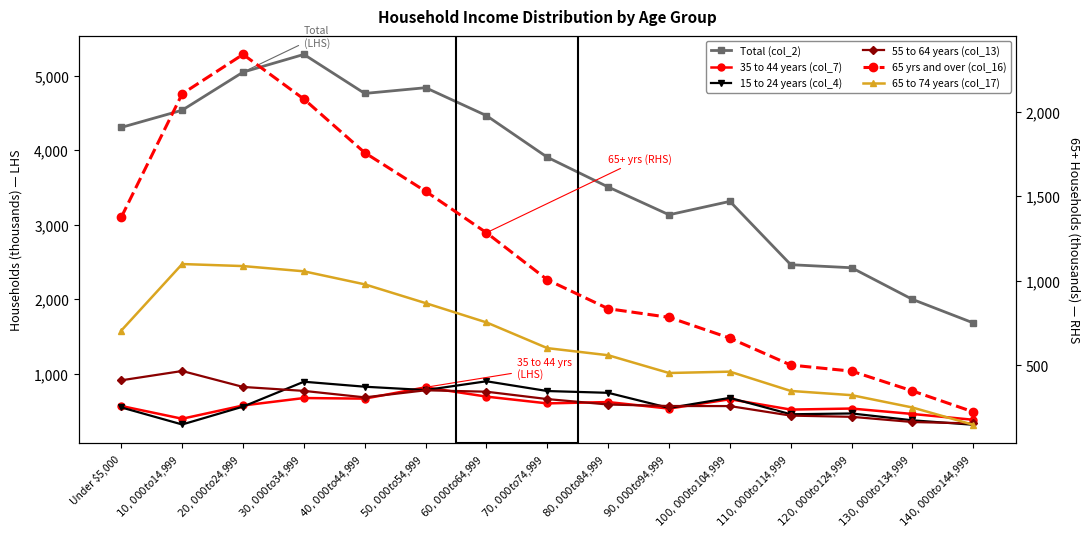

Reading left to right, what are all the values shown in this chart?

Total (col_2): 4305	4536	5047	5285	4761	4838	4463	3904	3505	3132	3312	2462	2421	1996	1680
35 to 44 years (col_7): 565	394	572	672	664	816	691	600	618	530	656	517	531	458	380
15 to 24 years (col_4): 546	317	557	891	824	779	897	766	742	539	674	454	465	373	313
55 to 64 years (col_13): 910	1035	821	768	681	776	757	658	585	565	564	436	420	350	331
65 yrs and over (col_16): 1376	2105	2338	2074	1757	1529	1284	1006	835	784	661	502	466	349	225
65 to 74 years (col_17): 706	1099	1087	1056	979	868	754	602	560	455	463	349	324	251	149